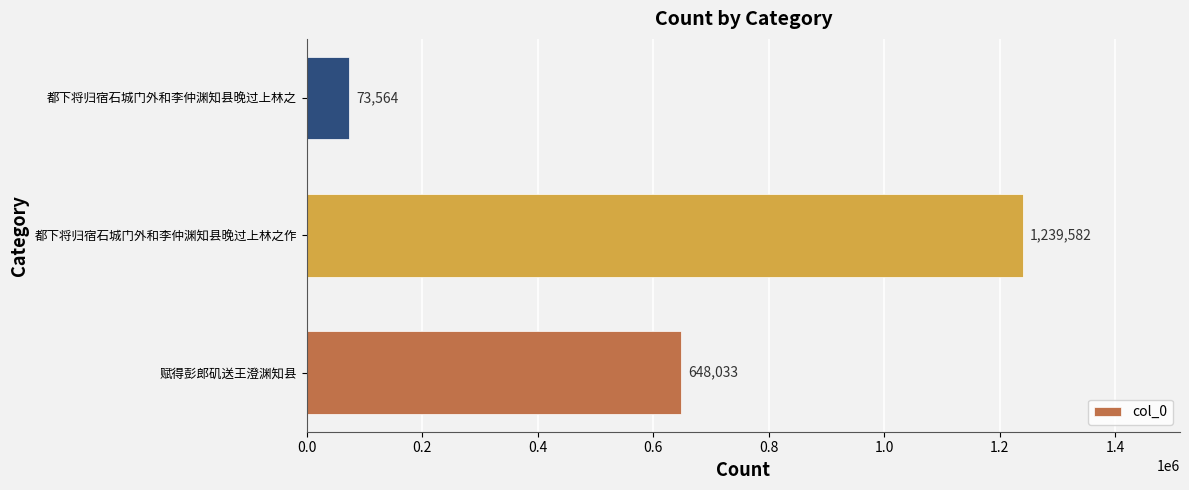

Count the values in the range 73564 to 1239582.

3